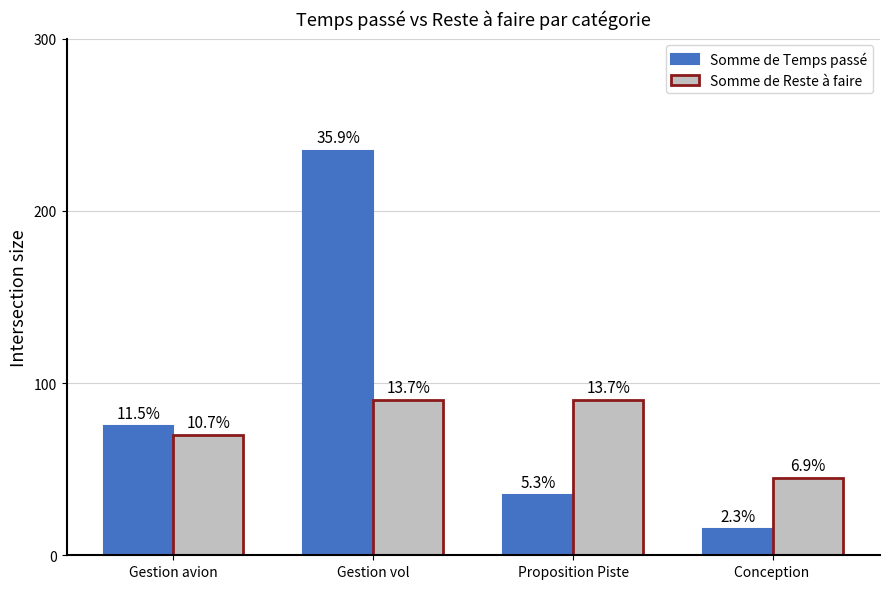

How many bars are there in total?

8